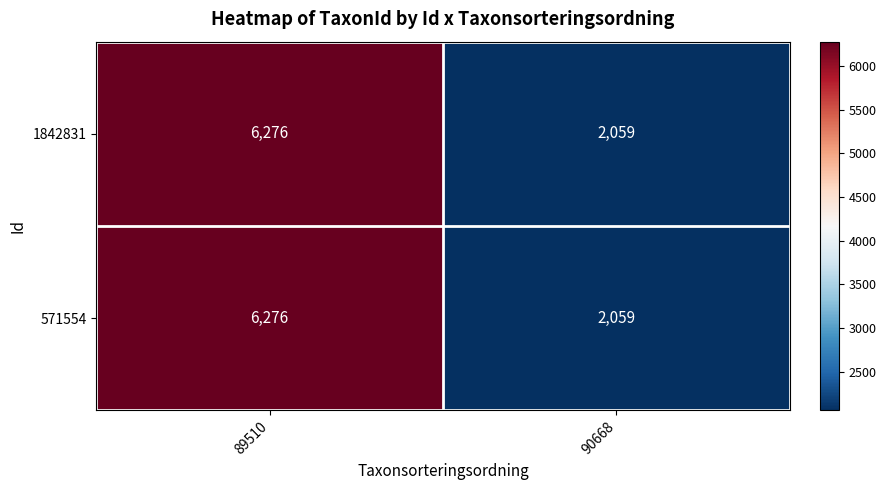

At which category is the sum across all series the highest?

89510